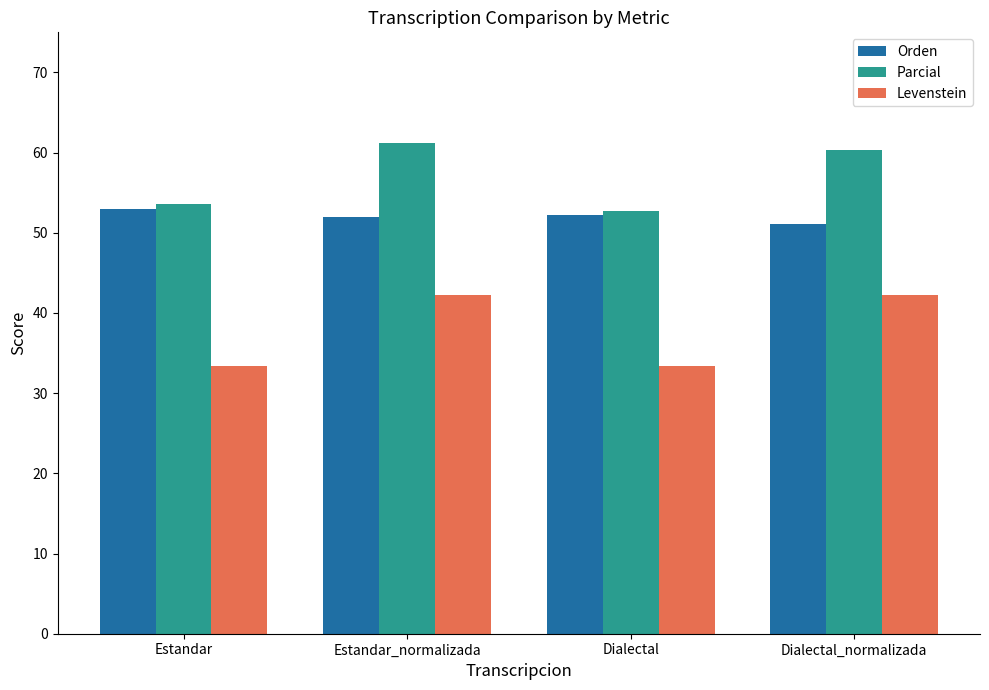

What is the smallest value displayed?

33.3